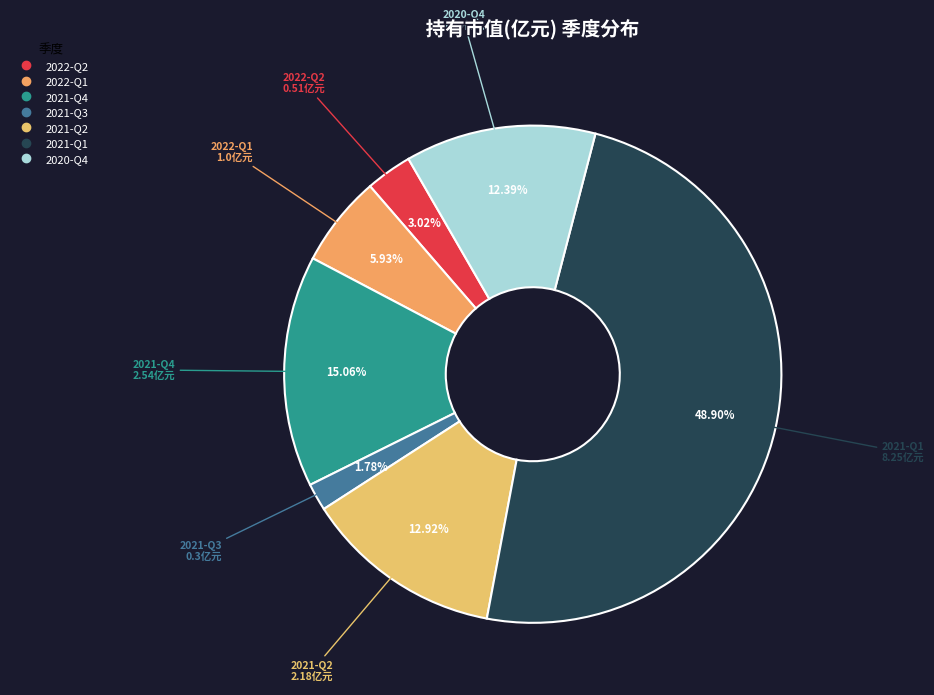

Is 2021-Q2 the majority of the pie?

No